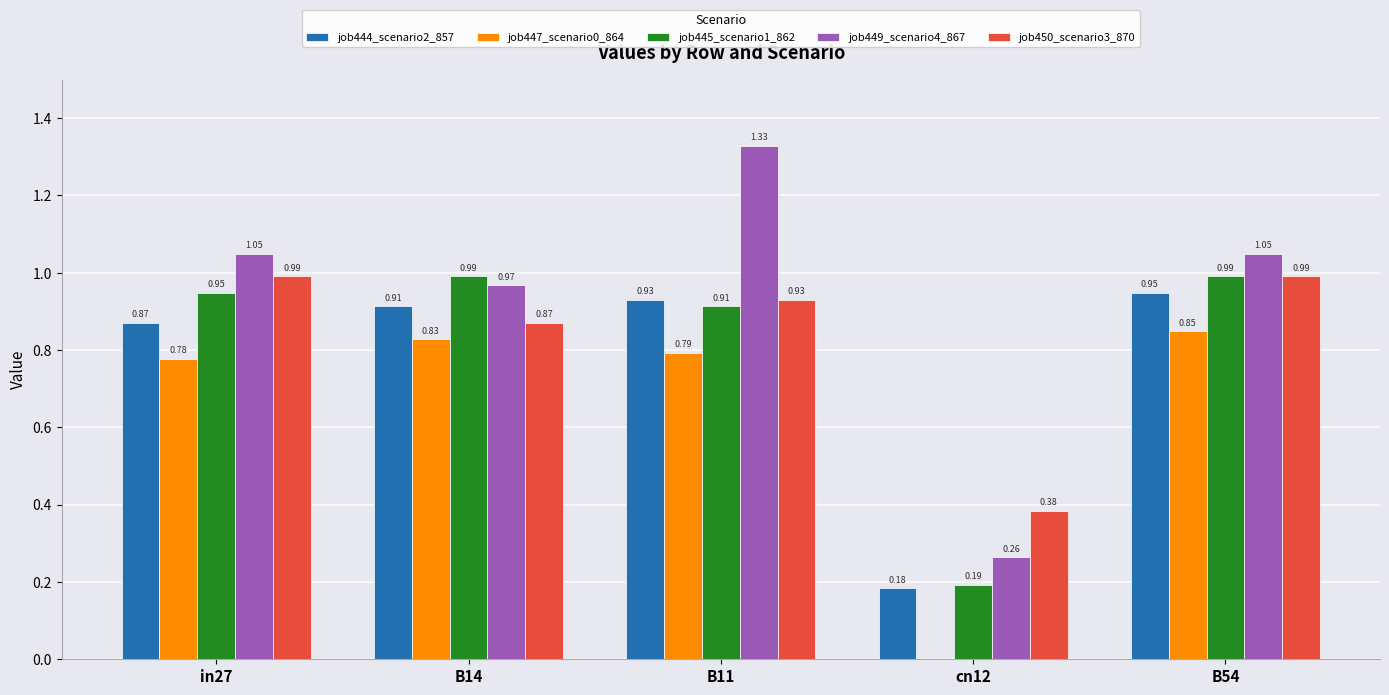

What is the sum of the job444_scenario2_857 values at cn12 and in27?

1.1